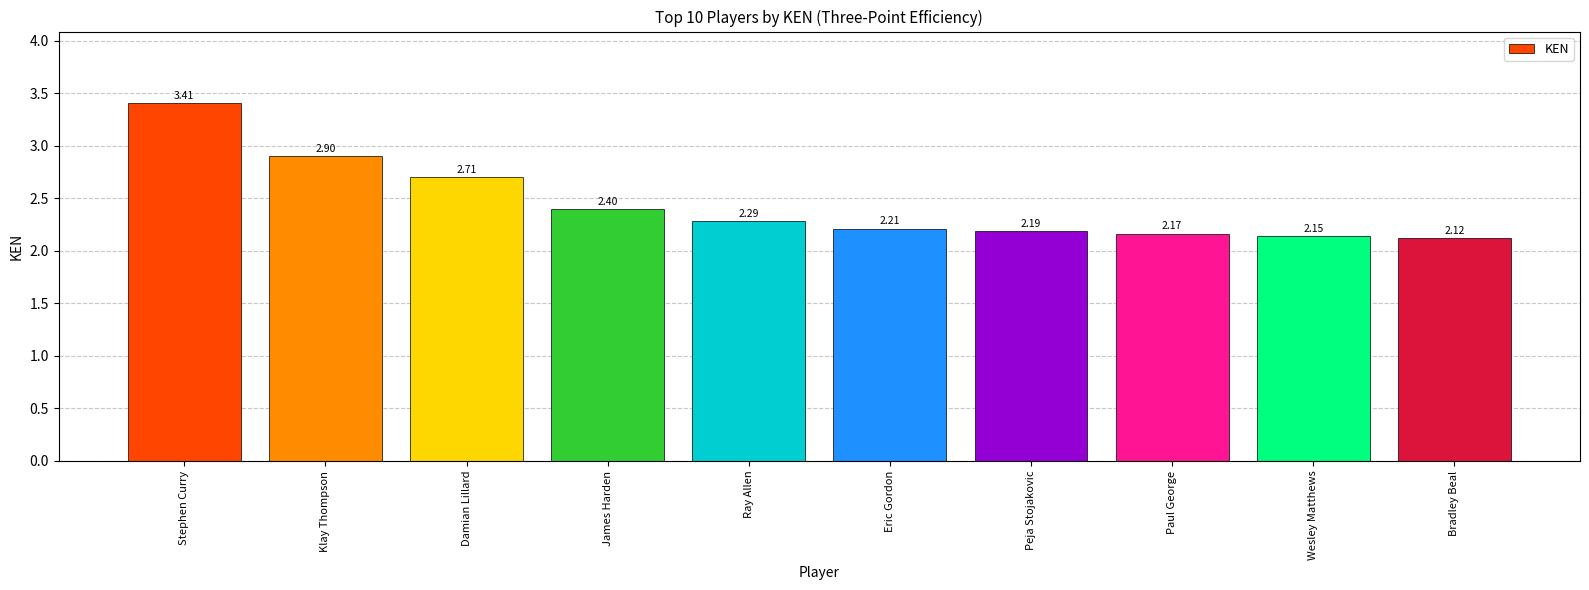

What is the change in value from Stephen Curry to Klay Thompson?

-0.5